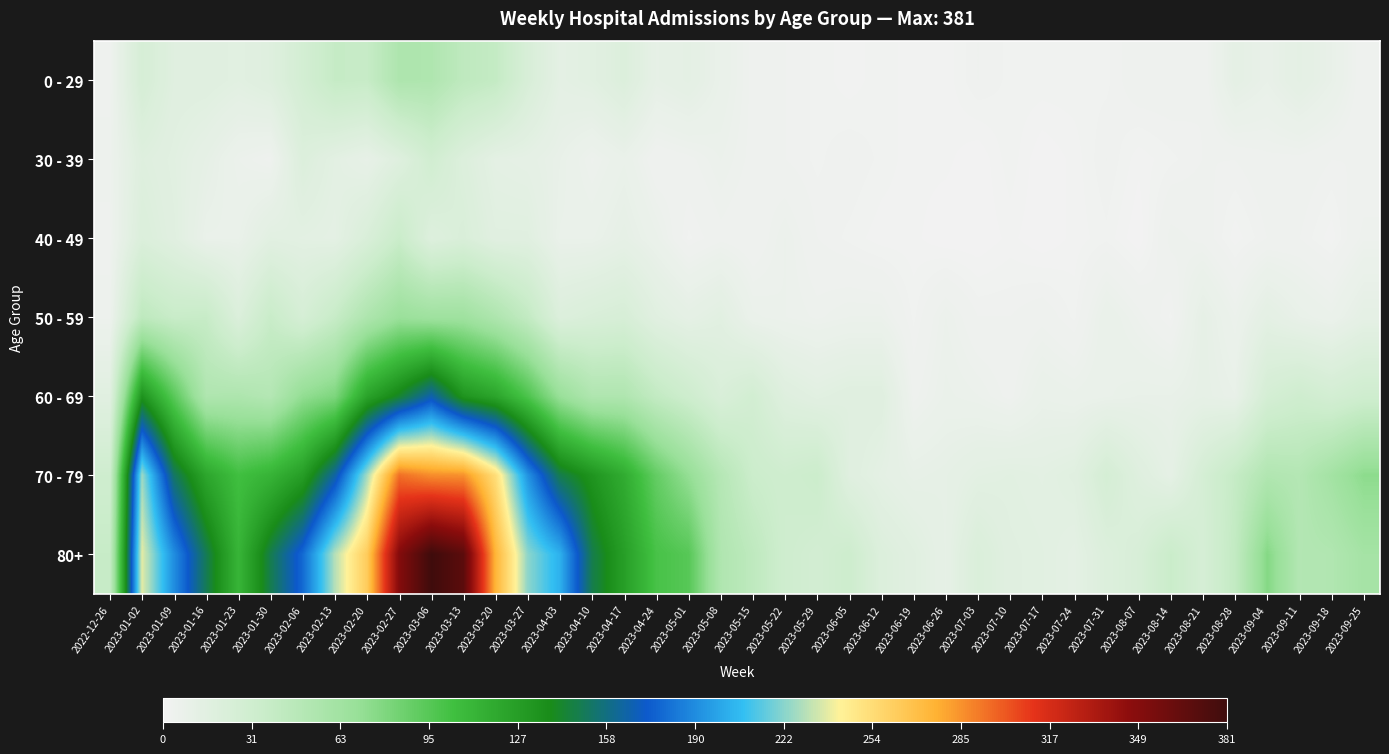

Reading left to right, extract all data points from this chart.

0 - 29: 2022-12-26=4	2023-01-02=26	2023-01-09=17	2023-01-16=17	2023-01-23=15	2023-01-30=18	2023-02-06=28	2023-02-13=39	2023-02-20=38	2023-02-27=55	2023-03-06=54	2023-03-13=44	2023-03-20=40	2023-03-27=24	2023-04-03=13	2023-04-10=15	2023-04-17=20	2023-04-24=11	2023-05-01=13	2023-05-08=8	2023-05-15=4	2023-05-22=3	2023-05-29=2	2023-06-05=1	2023-06-12=2	2023-06-19=1	2023-06-26=1	2023-07-03=3	2023-07-10=2	2023-07-17=2	2023-07-24=2	2023-07-31=2	2023-08-07=4	2023-08-14=4	2023-08-21=3	2023-08-28=12	2023-09-04=9	2023-09-11=13	2023-09-18=9	2023-09-25=3
30 - 39: 2022-12-26=5	2023-01-02=18	2023-01-09=15	2023-01-16=11	2023-01-23=6	2023-01-30=4	2023-02-06=20	2023-02-13=14	2023-02-20=10	2023-02-27=18	2023-03-06=30	2023-03-13=20	2023-03-20=13	2023-03-27=12	2023-04-03=9	2023-04-10=5	2023-04-17=8	2023-04-24=3	2023-05-01=4	2023-05-08=6	2023-05-15=4	2023-05-22=3	2023-05-29=2	2023-06-05=3	2023-06-12=2	2023-06-19=1	2023-06-26=1	2023-07-03=0	2023-07-10=2	2023-07-17=0	2023-07-24=1	2023-07-31=3	2023-08-07=1	2023-08-14=2	2023-08-21=3	2023-08-28=3	2023-09-04=4	2023-09-11=4	2023-09-18=3	2023-09-25=3
40 - 49: 2022-12-26=4	2023-01-02=21	2023-01-09=16	2023-01-16=8	2023-01-23=8	2023-01-30=15	2023-02-06=14	2023-02-13=13	2023-02-20=23	2023-02-27=36	2023-03-06=19	2023-03-13=23	2023-03-20=16	2023-03-27=16	2023-04-03=8	2023-04-10=8	2023-04-17=11	2023-04-24=7	2023-05-01=2	2023-05-08=4	2023-05-15=3	2023-05-22=6	2023-05-29=3	2023-06-05=2	2023-06-12=1	2023-06-19=1	2023-06-26=0	2023-07-03=0	2023-07-10=1	2023-07-17=0	2023-07-24=1	2023-07-31=2	2023-08-07=0	2023-08-14=5	2023-08-21=4	2023-08-28=1	2023-09-04=3	2023-09-11=3	2023-09-18=1	2023-09-25=5
50 - 59: 2022-12-26=5	2023-01-02=44	2023-01-09=37	2023-01-16=38	2023-01-23=21	2023-01-30=37	2023-02-06=26	2023-02-13=38	2023-02-20=55	2023-02-27=68	2023-03-06=65	2023-03-13=65	2023-03-20=55	2023-03-27=41	2023-04-03=20	2023-04-10=23	2023-04-17=25	2023-04-24=16	2023-05-01=12	2023-05-08=15	2023-05-15=7	2023-05-22=6	2023-05-29=5	2023-06-05=6	2023-06-12=6	2023-06-19=2	2023-06-26=6	2023-07-03=3	2023-07-10=3	2023-07-17=4	2023-07-24=2	2023-07-31=8	2023-08-07=5	2023-08-14=2	2023-08-21=11	2023-08-28=6	2023-09-04=13	2023-09-11=9	2023-09-18=7	2023-09-25=12
60 - 69: 2022-12-26=16	2023-01-02=134	2023-01-09=94	2023-01-16=54	2023-01-23=55	2023-01-30=51	2023-02-06=72	2023-02-13=80	2023-02-20=123	2023-02-27=143	2023-03-06=167	2023-03-13=133	2023-03-20=122	2023-03-27=99	2023-04-03=69	2023-04-10=54	2023-04-17=54	2023-04-24=41	2023-05-01=33	2023-05-08=23	2023-05-15=29	2023-05-22=18	2023-05-29=15	2023-06-05=17	2023-06-12=17	2023-06-19=4	2023-06-26=7	2023-07-03=6	2023-07-10=4	2023-07-17=8	2023-07-24=7	2023-07-31=8	2023-08-07=9	2023-08-14=9	2023-08-21=11	2023-08-28=9	2023-09-04=27	2023-09-11=32	2023-09-18=28	2023-09-25=32
70 - 79: 2022-12-26=32	2023-01-02=226	2023-01-09=153	2023-01-16=121	2023-01-23=104	2023-01-30=112	2023-02-06=127	2023-02-13=165	2023-02-20=227	2023-02-27=295	2023-03-06=287	2023-03-13=286	2023-03-20=253	2023-03-27=193	2023-04-03=149	2023-04-10=133	2023-04-17=117	2023-04-24=90	2023-05-01=71	2023-05-08=50	2023-05-15=35	2023-05-22=32	2023-05-29=35	2023-06-05=17	2023-06-12=13	2023-06-19=10	2023-06-26=11	2023-07-03=14	2023-07-10=15	2023-07-17=14	2023-07-24=16	2023-07-31=27	2023-08-07=18	2023-08-14=12	2023-08-21=27	2023-08-28=39	2023-09-04=53	2023-09-11=51	2023-09-18=62	2023-09-25=74
80+: 2022-12-26=38	2023-01-02=238	2023-01-09=191	2023-01-16=150	2023-01-23=111	2023-01-30=149	2023-02-06=179	2023-02-13=230	2023-02-20=263	2023-02-27=350	2023-03-06=381	2023-03-13=368	2023-03-20=275	2023-03-27=223	2023-04-03=203	2023-04-10=149	2023-04-17=126	2023-04-24=101	2023-05-01=95	2023-05-08=54	2023-05-15=44	2023-05-22=32	2023-05-29=29	2023-06-05=33	2023-06-12=20	2023-06-19=16	2023-06-26=11	2023-07-03=22	2023-07-10=16	2023-07-17=15	2023-07-24=13	2023-07-31=20	2023-08-07=24	2023-08-14=36	2023-08-21=26	2023-08-28=41	2023-09-04=77	2023-09-11=52	2023-09-18=53	2023-09-25=61